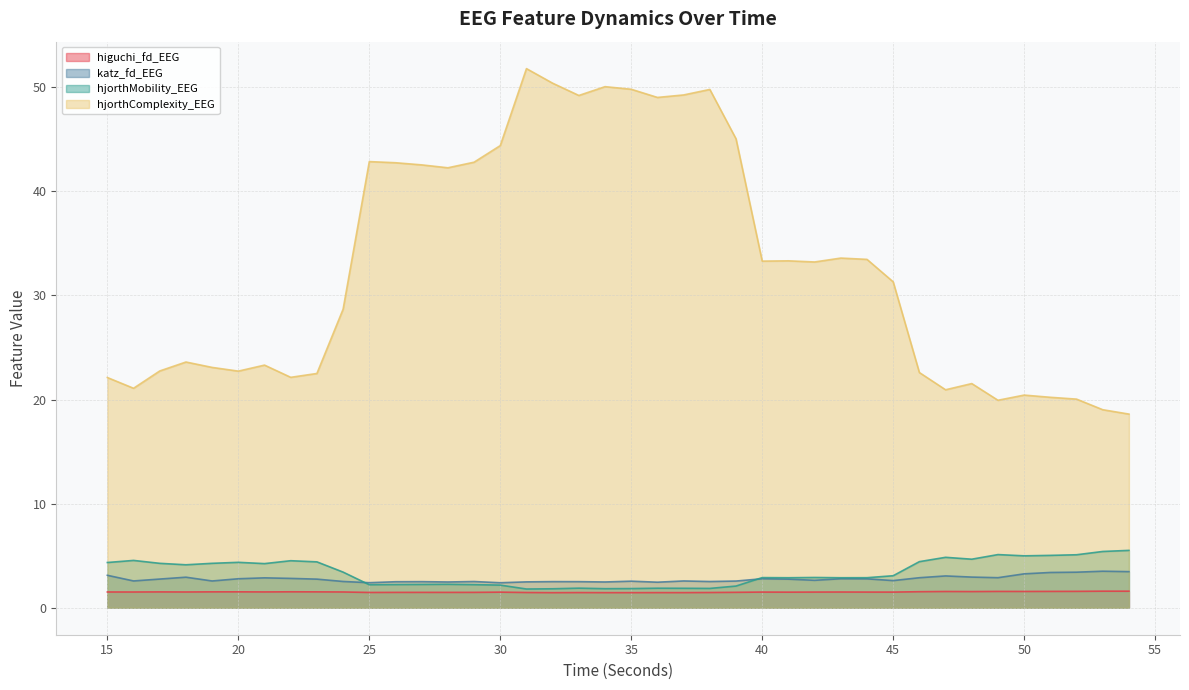

At which category does the chart reach its minimum across all series?

32